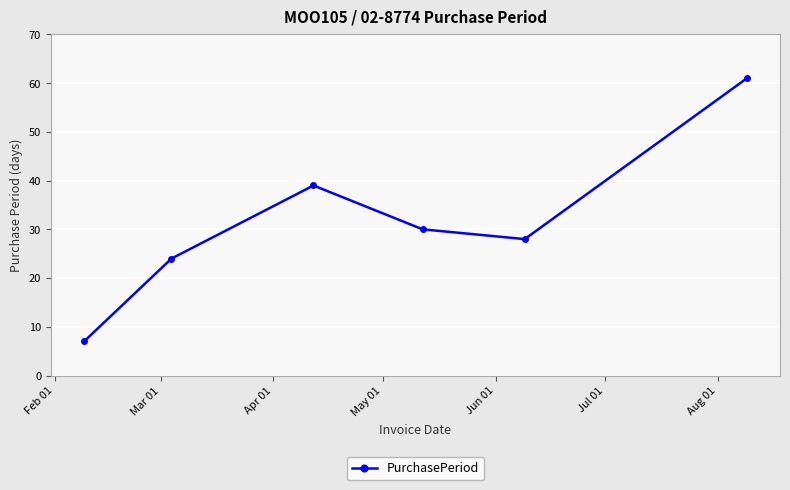

What is the smallest value displayed?

7